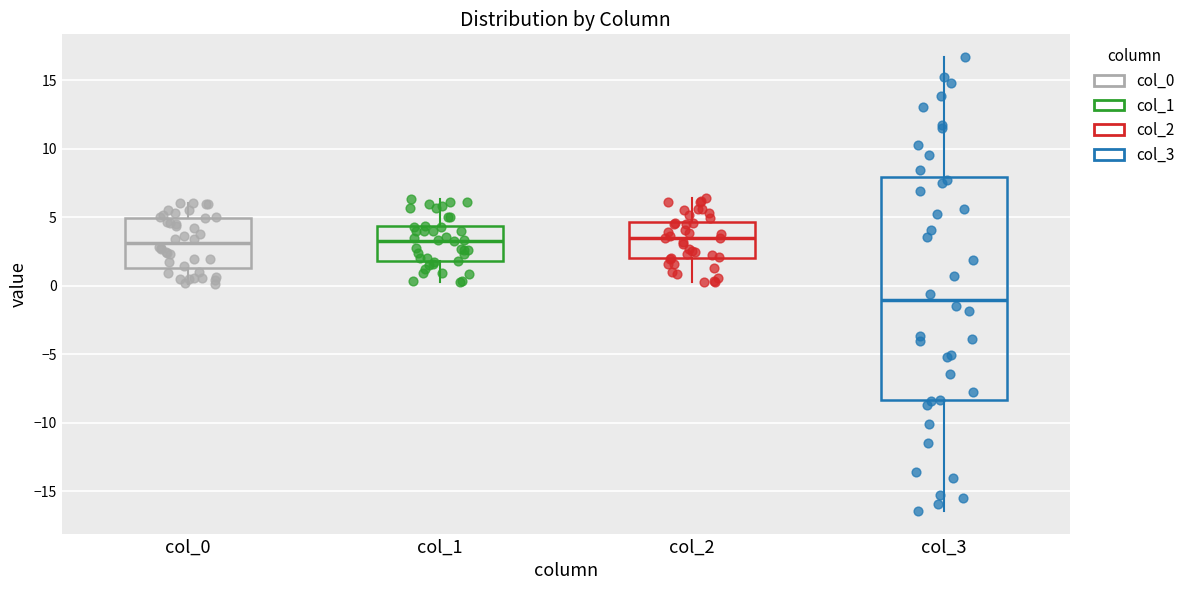

Where does the median line of the box for col_1 sit on the y-axis? The values are not printed on the chart, so give them approximately, as read against the axis.

3.5